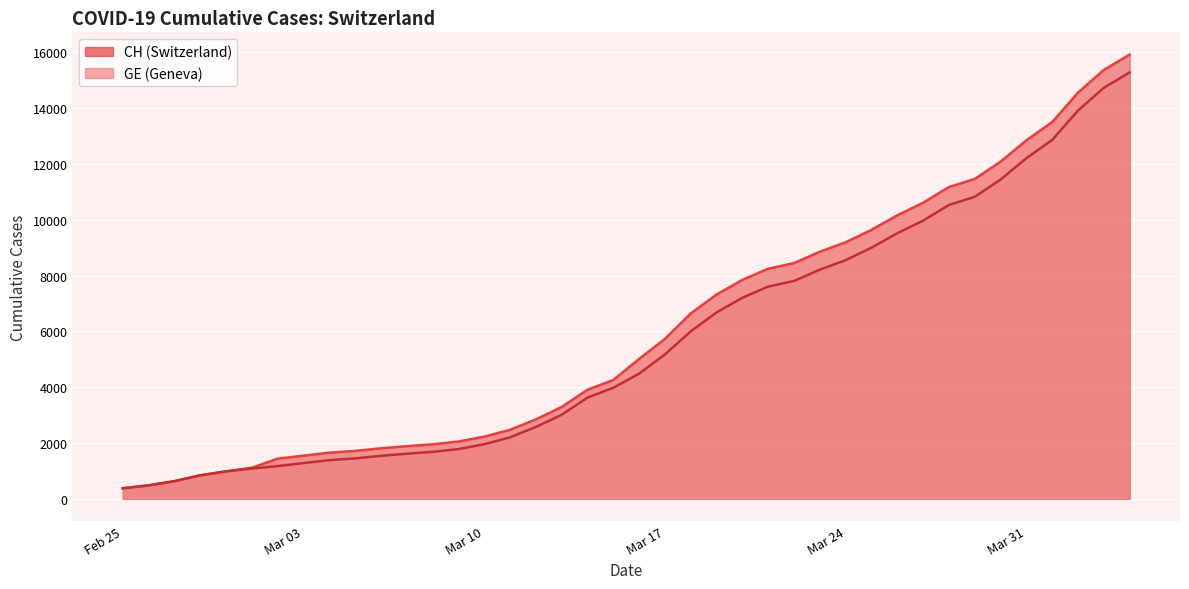

What is the average value of the GE series?

5641